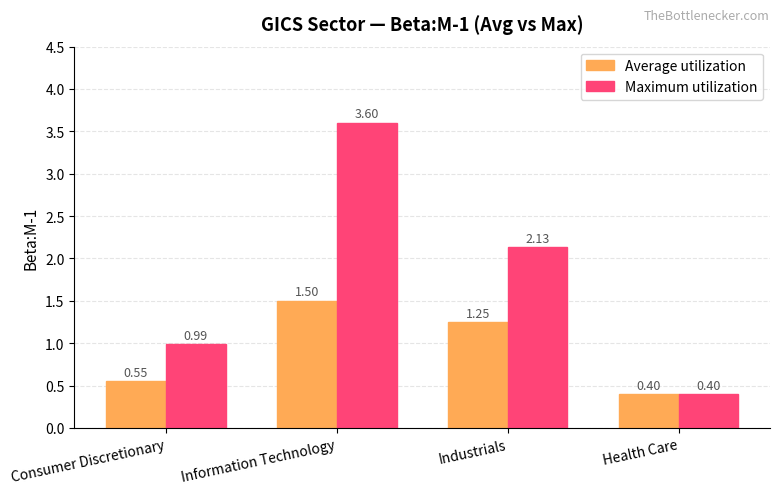

Is the value of Average utilization at Industrials greater than the value of Maximum utilization at Information Technology?

No